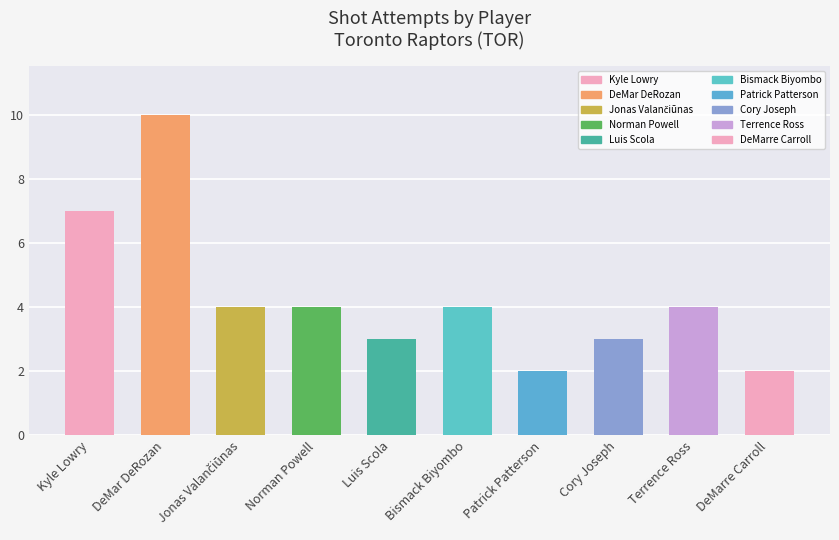

Between Cory Joseph and DeMarre Carroll, which is larger?

Cory Joseph